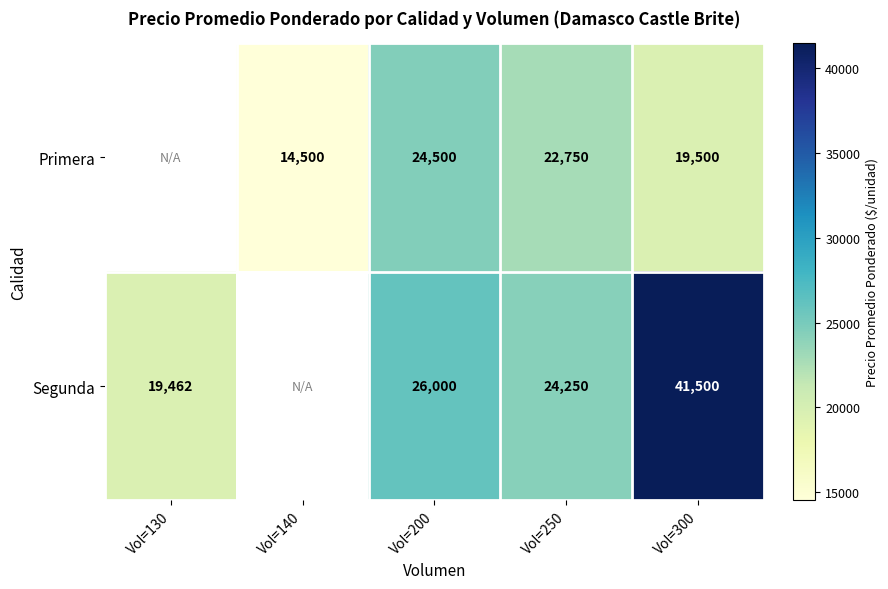

At Vol=200, list the series in order from smallest to largest.

Primera, Segunda